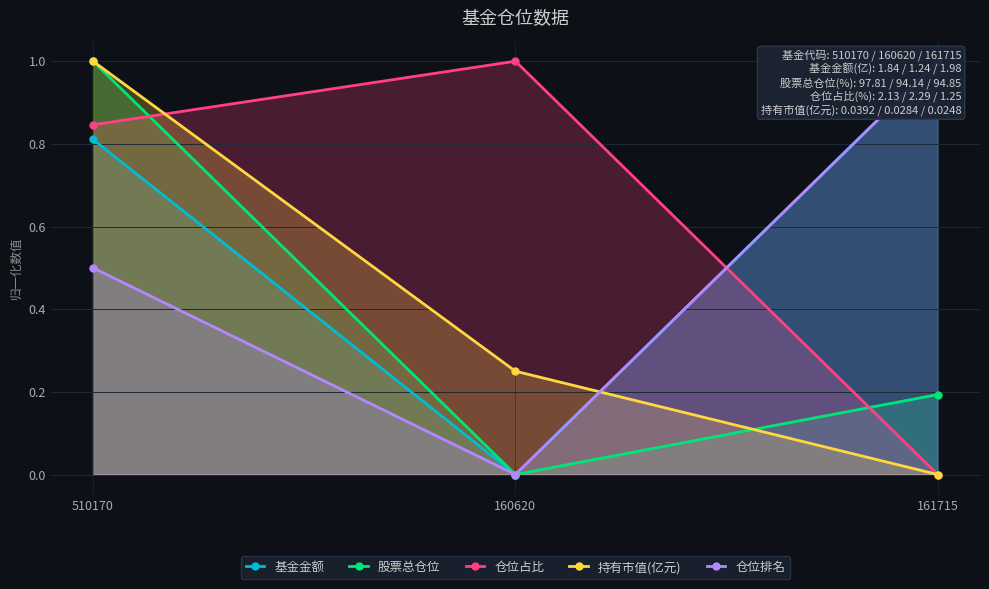

List the series in order of their peak value, highest first.

基金金额, 股票总仓位, 仓位占比, 持有市值(亿元), 仓位排名